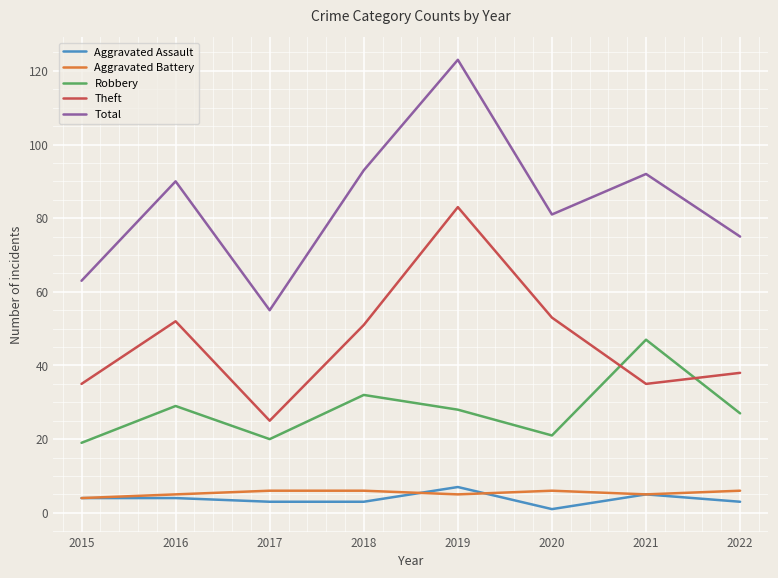

What is the total value across all series at 2015?

125